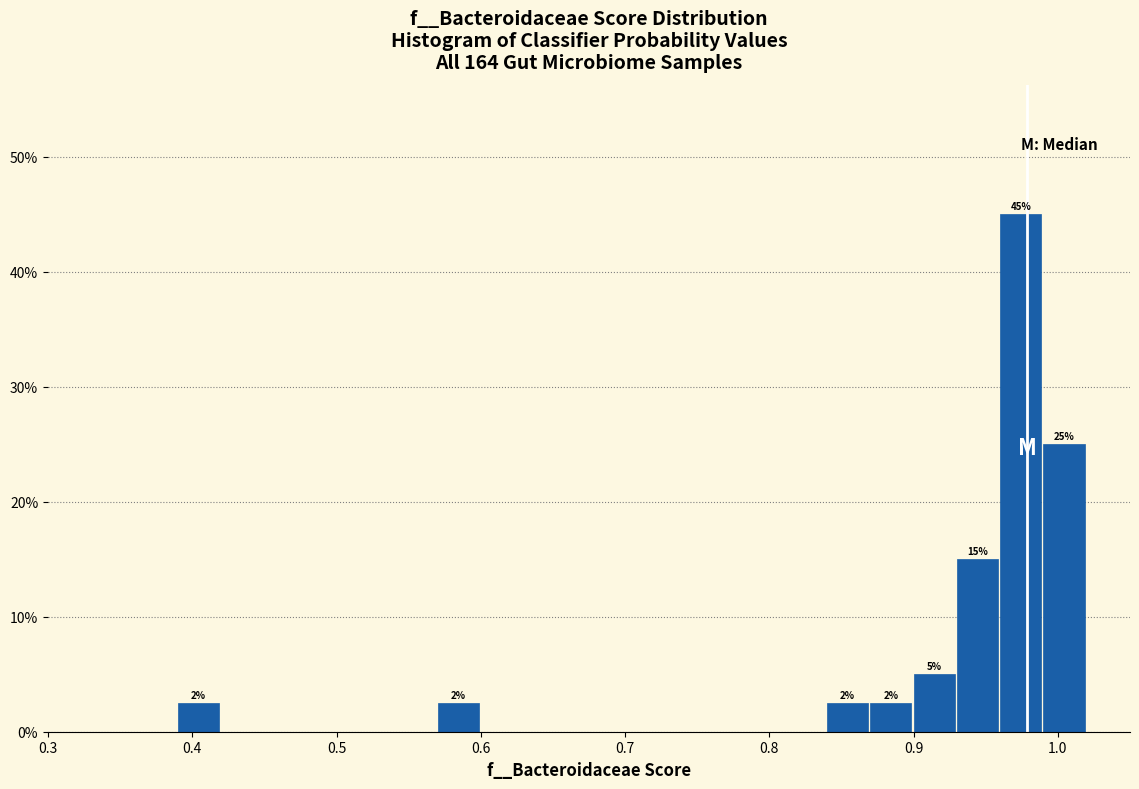

Read against the x-axis, roughly where is the centre of the tallest bar?

0.97